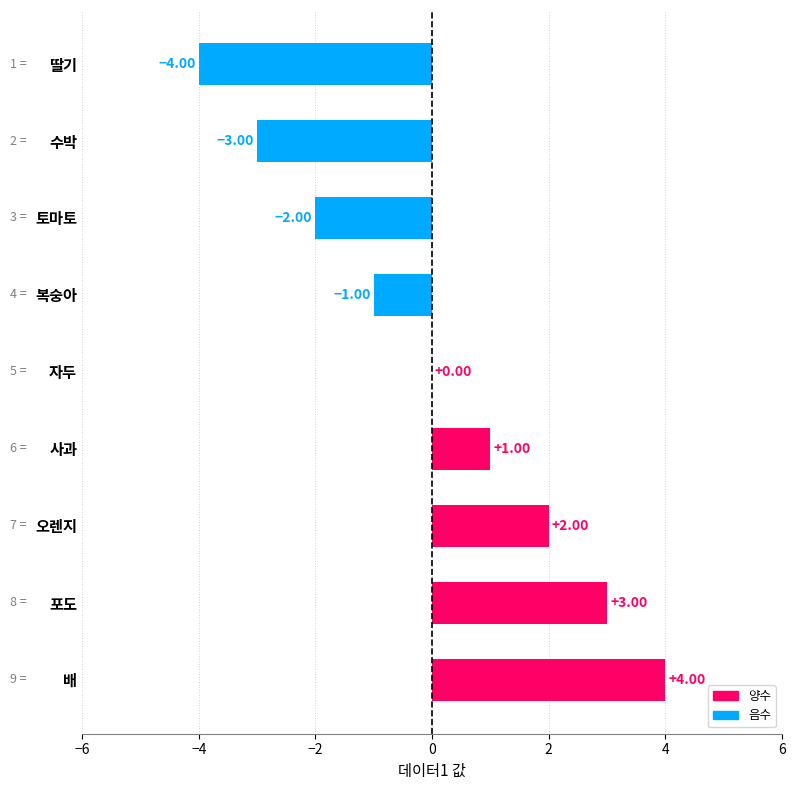

Which has a higher value, 딸기 or 복숭아?

복숭아